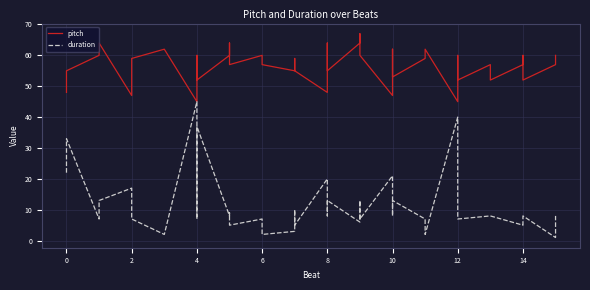

What is the average value of the pitch series?

57